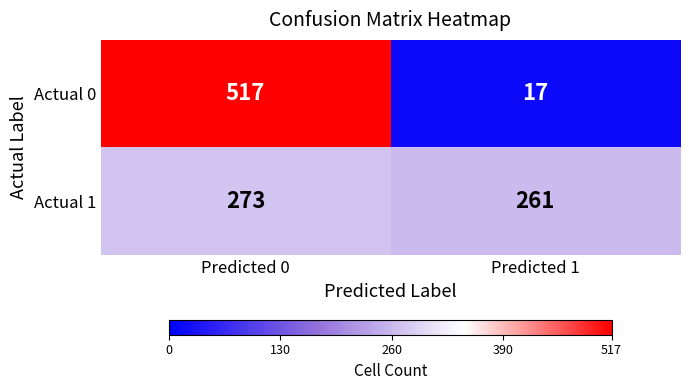

What is the difference between the highest and lowest values at Predicted 0?

244